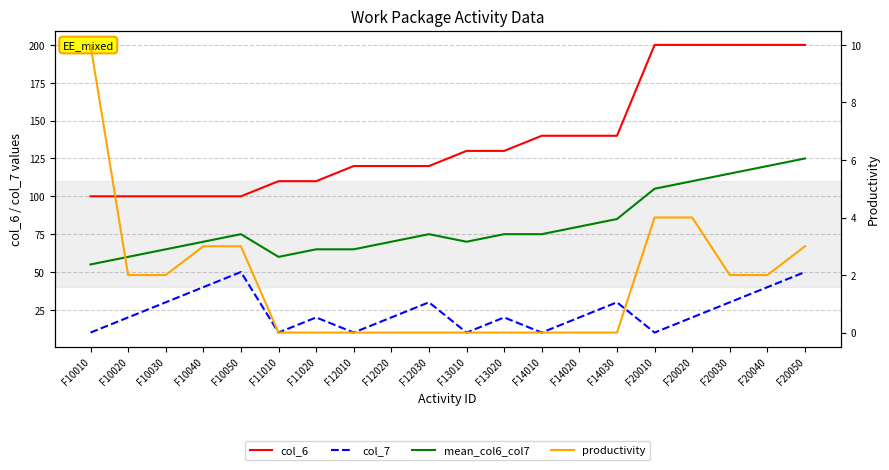

What is the sum of all col_7 values?

480